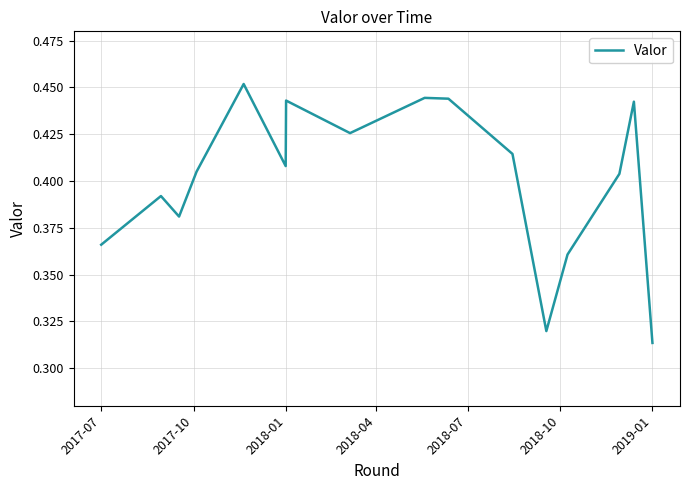

How many lines are shown in the chart?

1